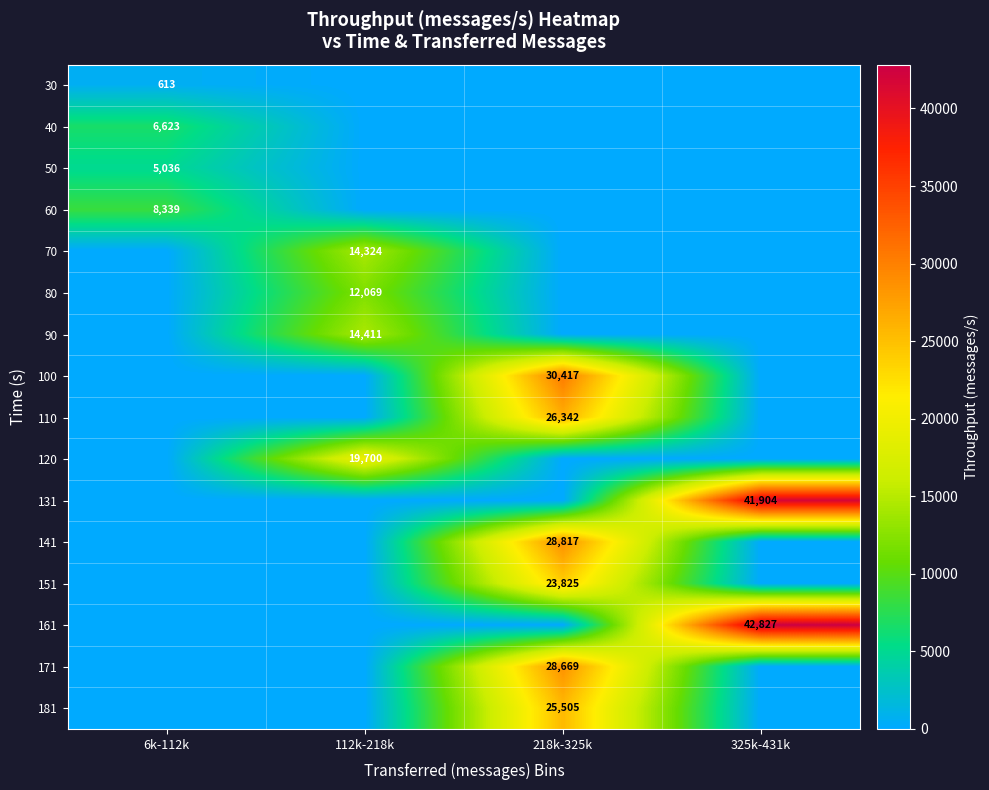

At how many categories does at least one series exceed 34079?

1